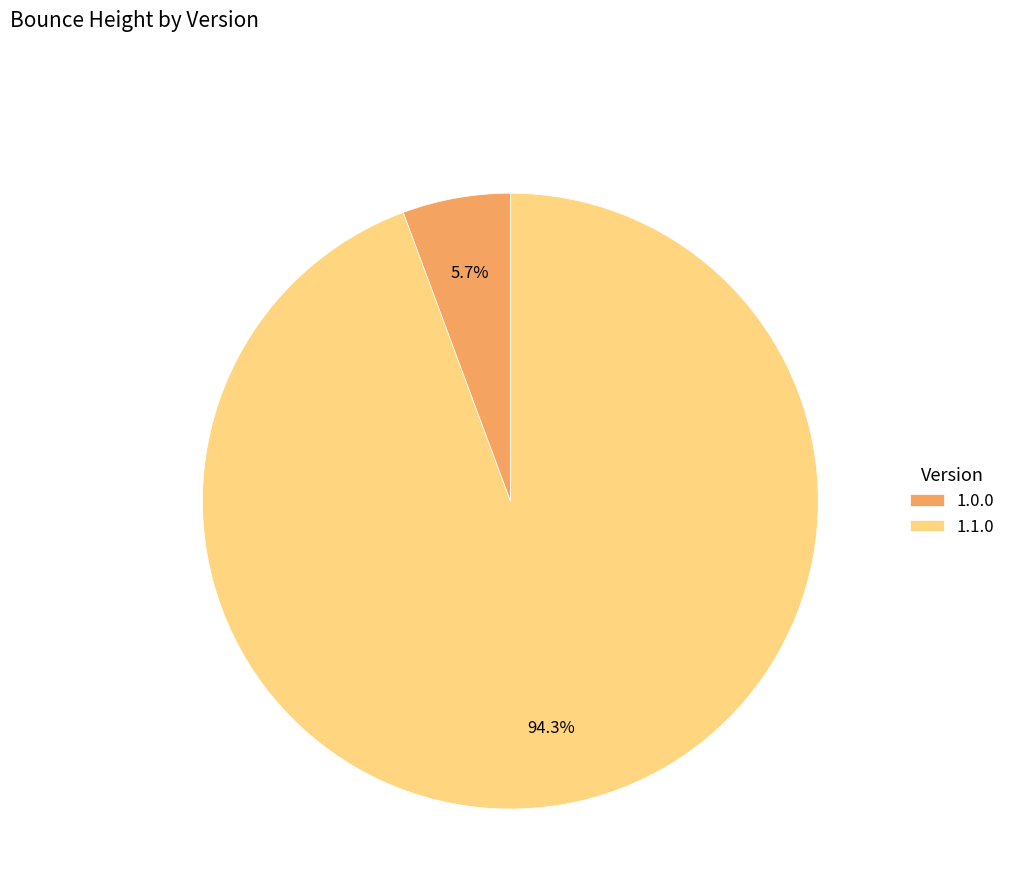

Which slice is the smallest?

1.0.0